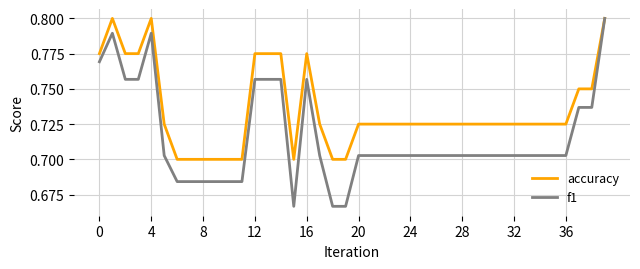

Rank the series by their average value, from highest to lowest.

accuracy, f1